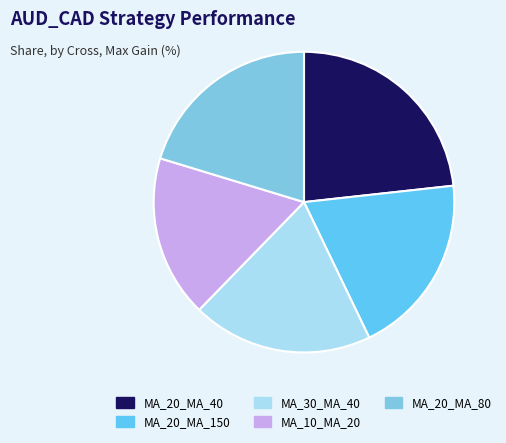

Count the number of slices in the pie.

5